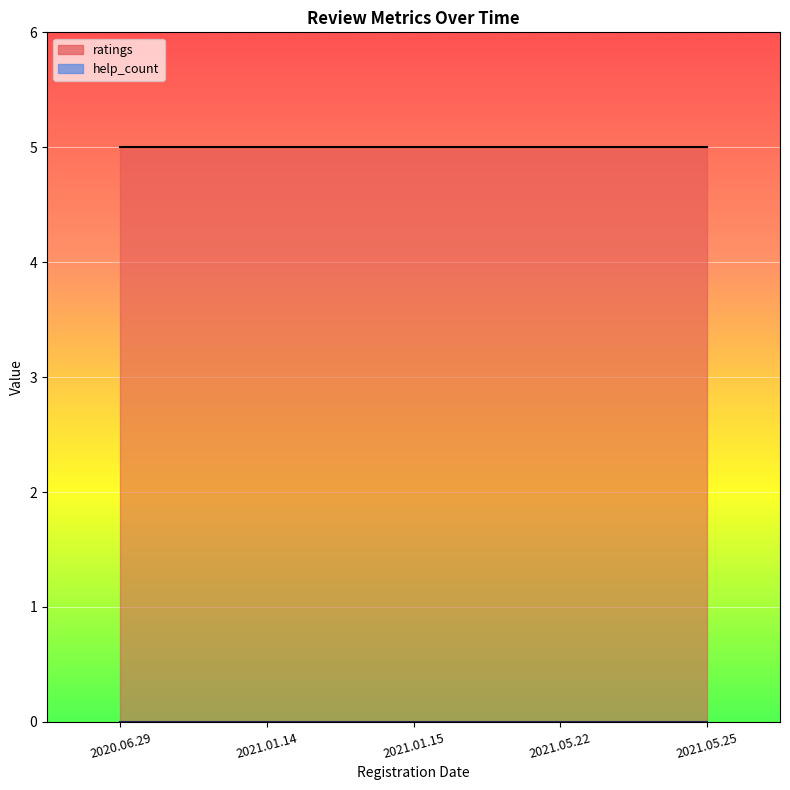

Reading left to right, list all the values displayed in this chart.

ratings: 2020.06.29=5	2021.01.14=5	2021.01.15=5	2021.05.22=5	2021.05.25=5
help_count: 2020.06.29=0	2021.01.14=0	2021.01.15=0	2021.05.22=0	2021.05.25=0